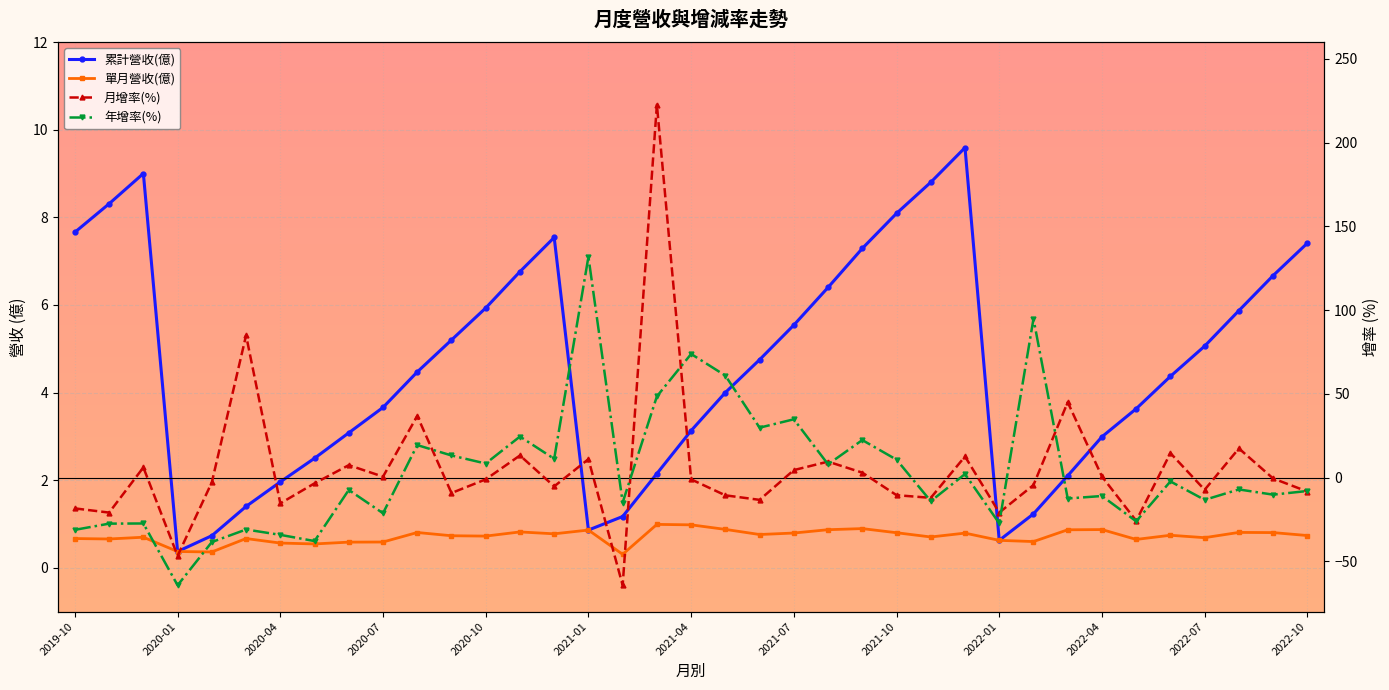

At how many categories does at least one series exceed -1?

37